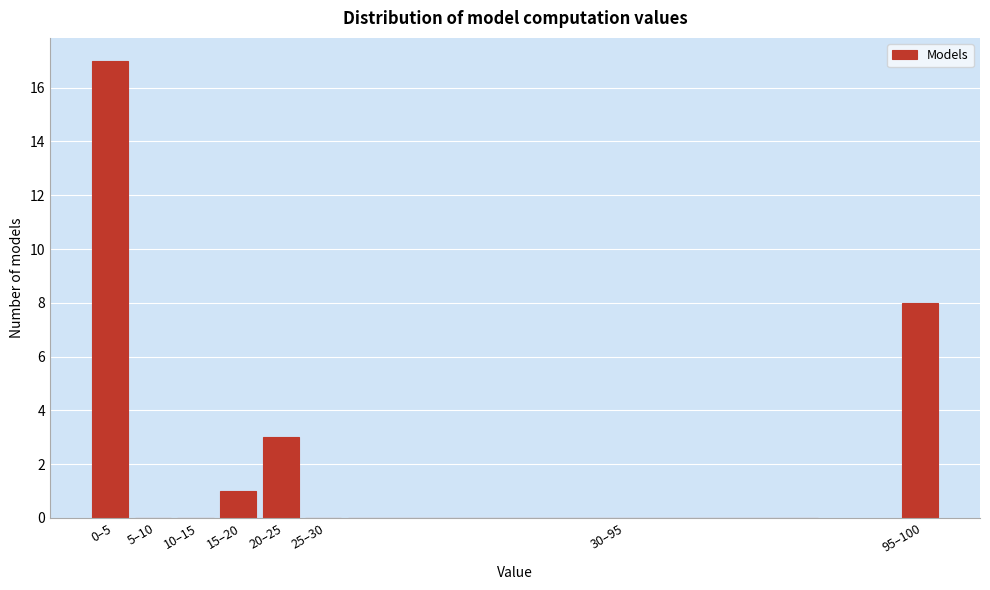

Reading left to right, what are all the values shown in this chart?

0–5=17	5–10=0	10–15=0	15–20=1	20–25=3	25–30=0	30–95=0	95–100=8